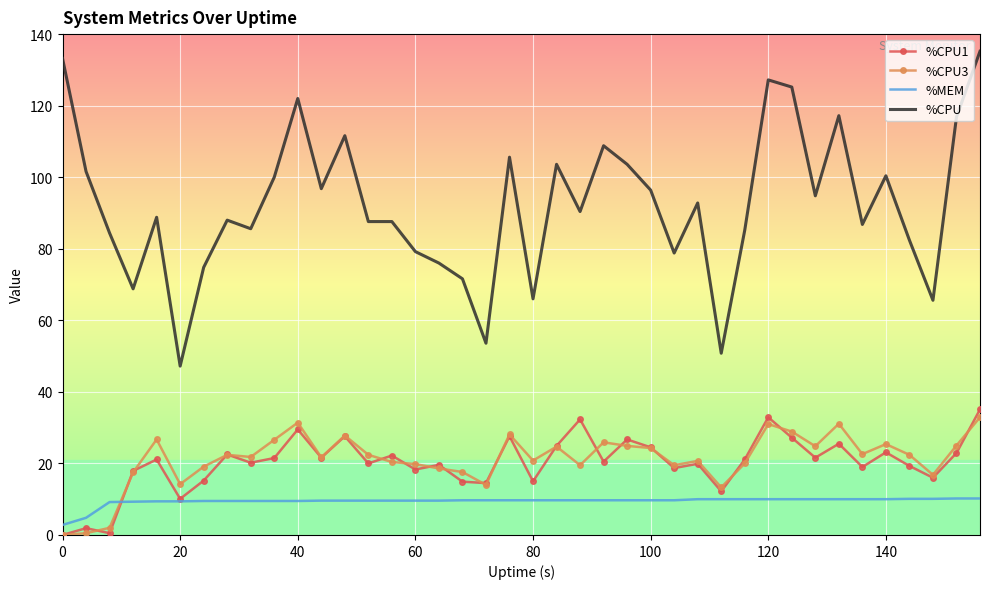

True or false: %MEM and %CPU intersect in this chart.

False